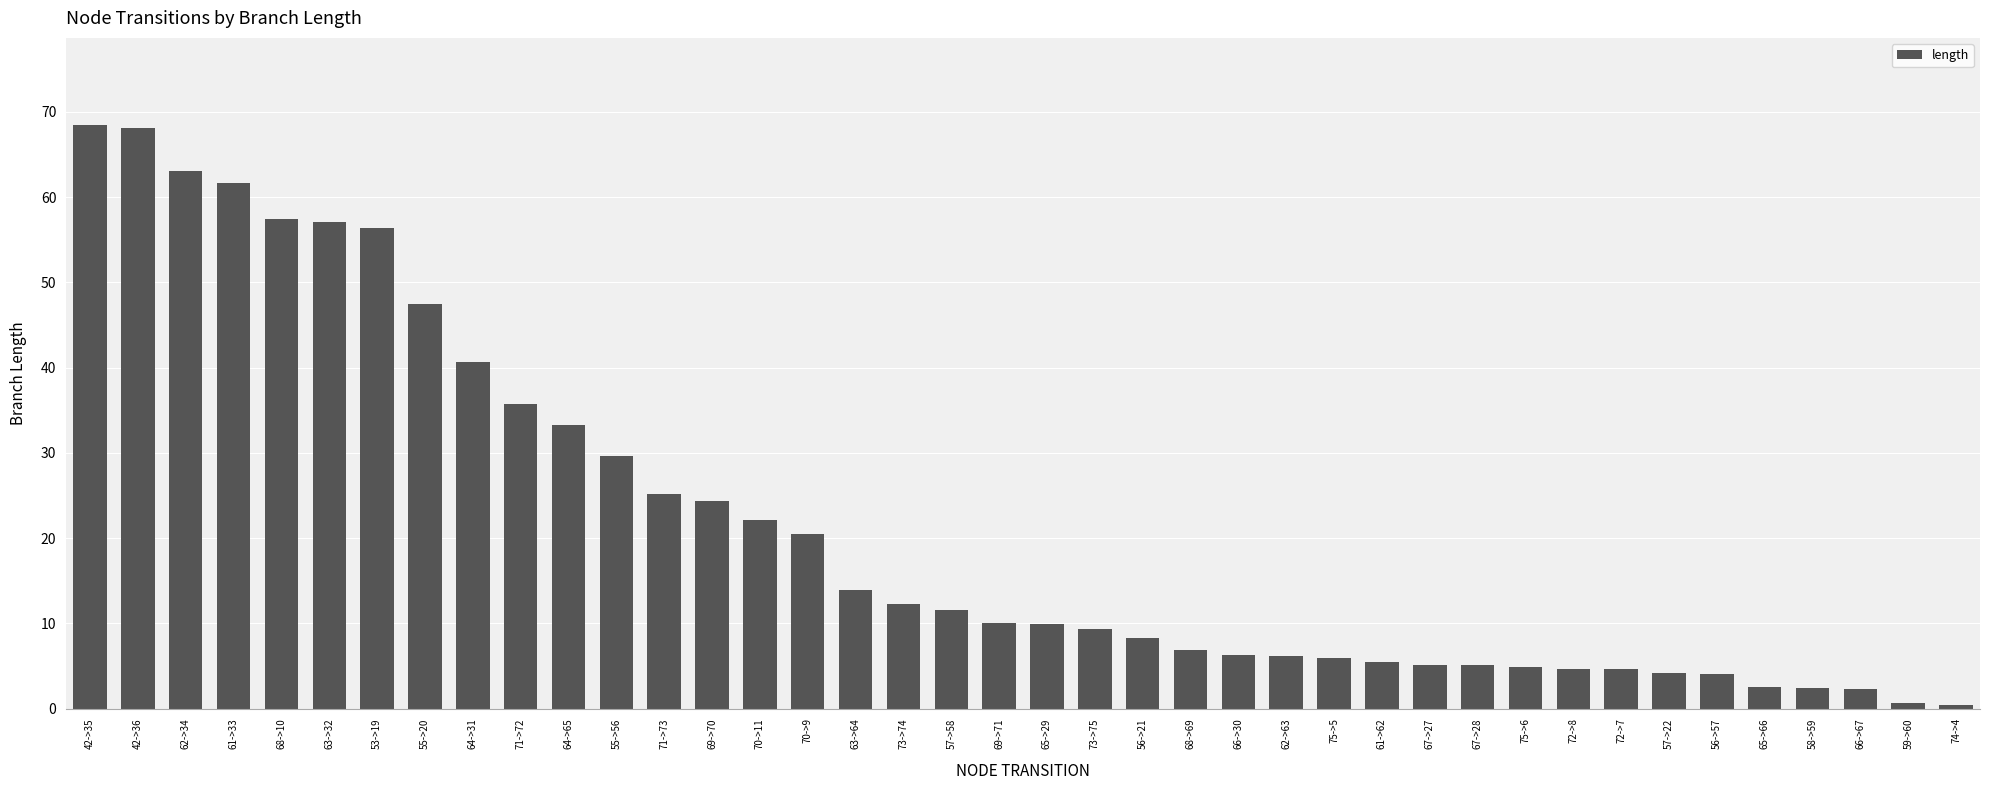

What is the label of the 20th bar from the right?

65->29